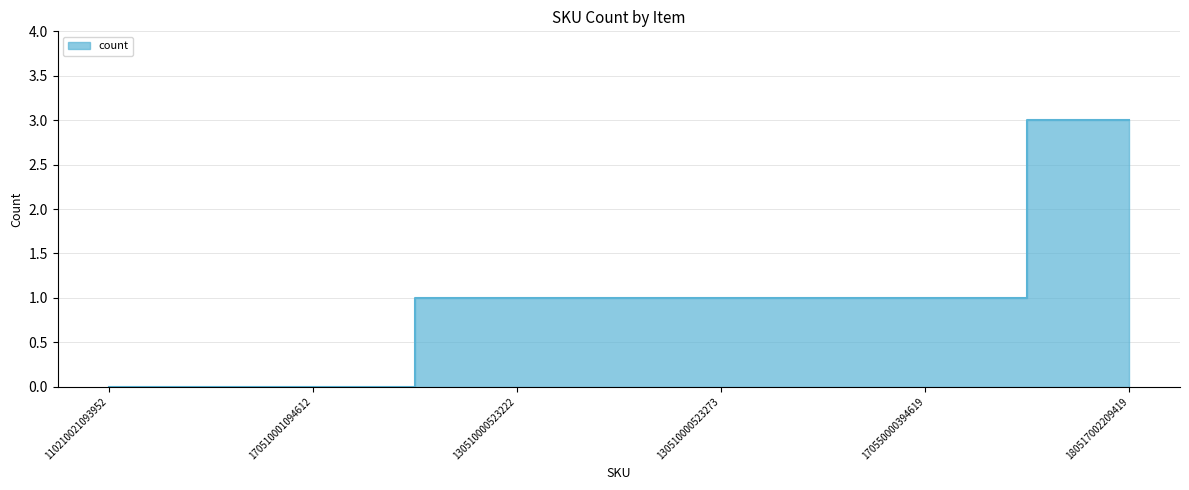

Count the values in the range 0 to 1.

5